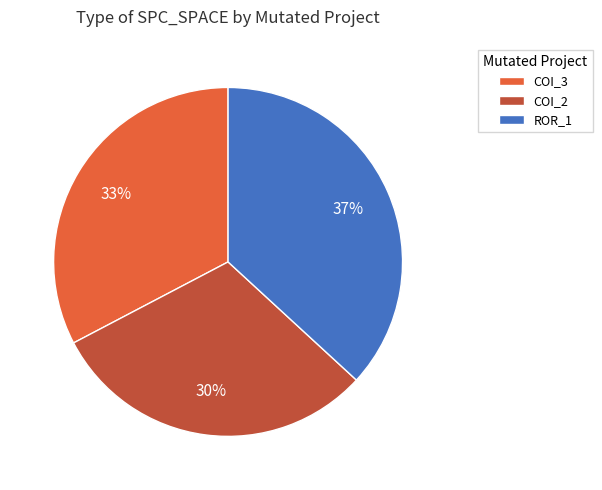

To the nearest percent, what percentage of the pie is COI_2?

30%